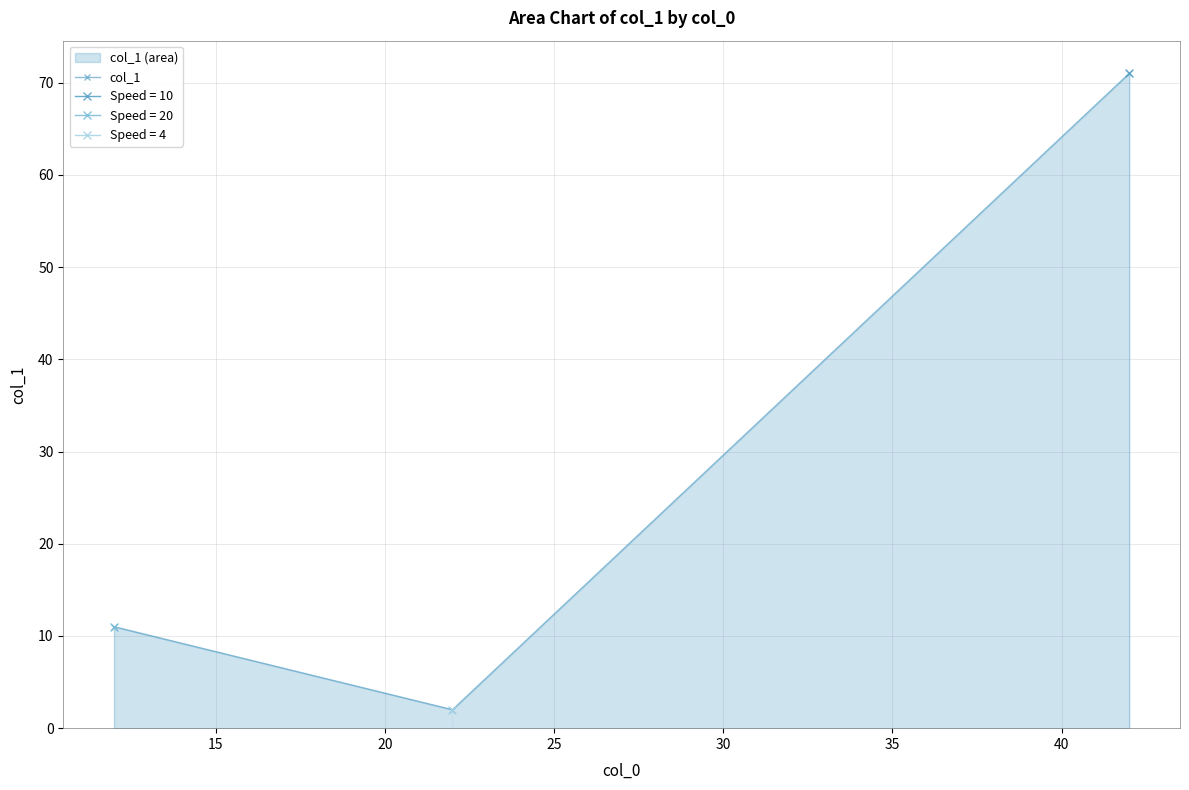

Does the chart have visible grid lines?

Yes